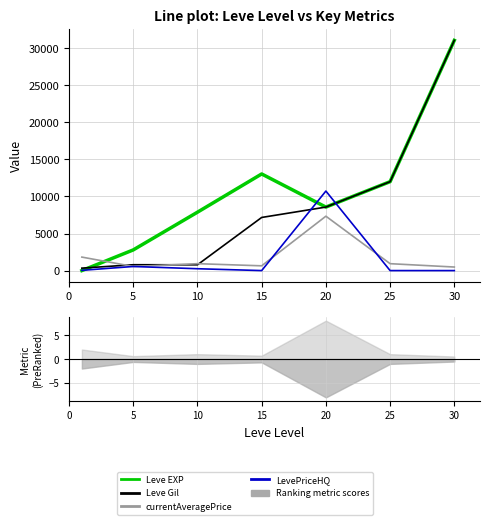

After their last crossing, which series has the higher values: Leve EXP or Leve Gil?

Leve EXP